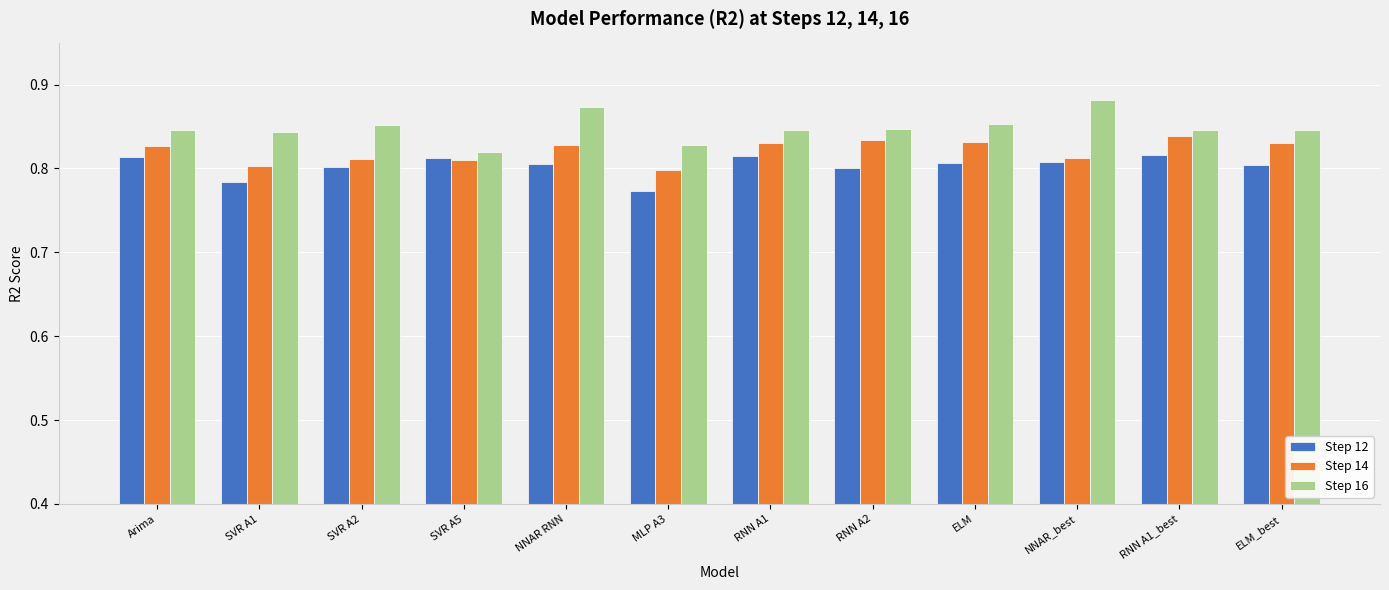

Where is Step 16 nearest to the value 0?

SVR A5